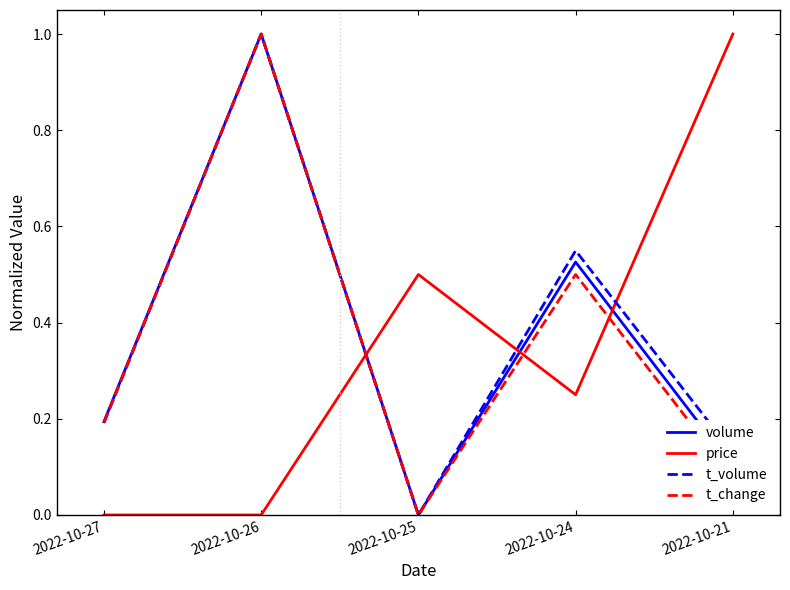

Rank the categories by volume value from lowest to highest.

2022-10-25, 2022-10-21, 2022-10-27, 2022-10-24, 2022-10-26